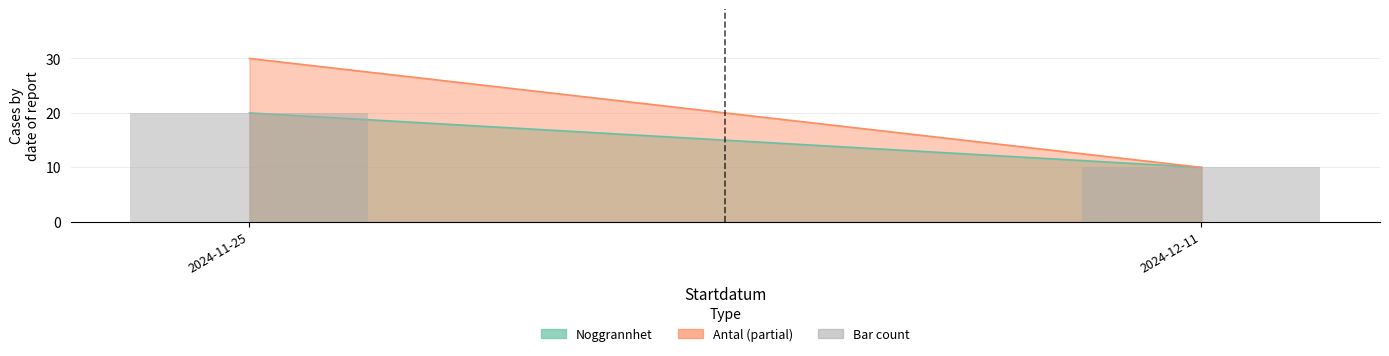

What is the sum of all values?

30